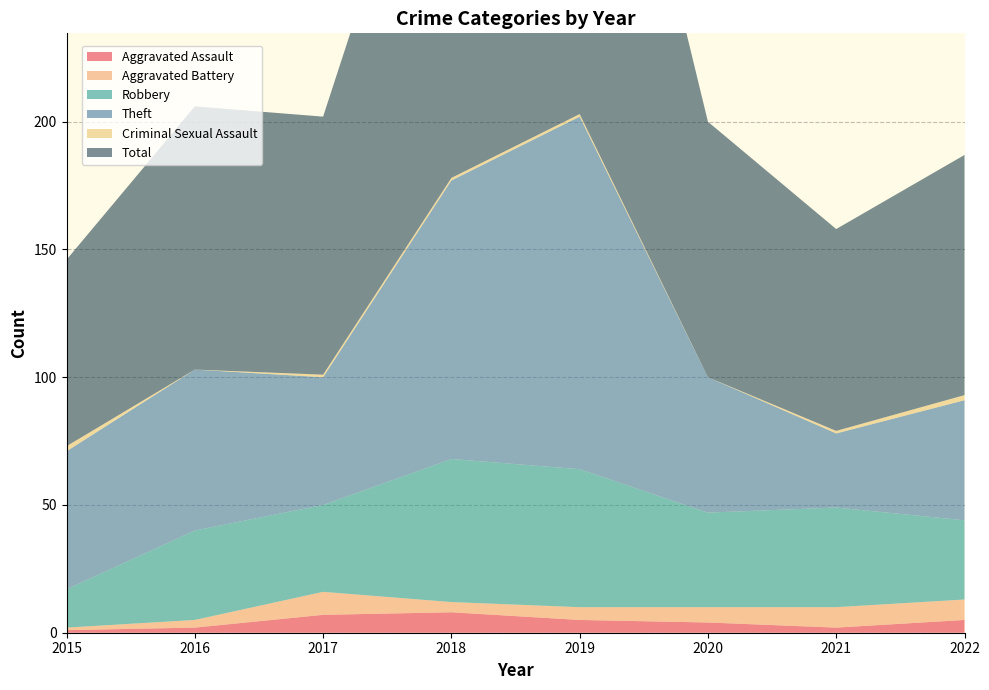

List the labels in order of Criminal Sexual Assault value, smallest first.

2016, 2020, 2017, 2018, 2019, 2021, 2015, 2022